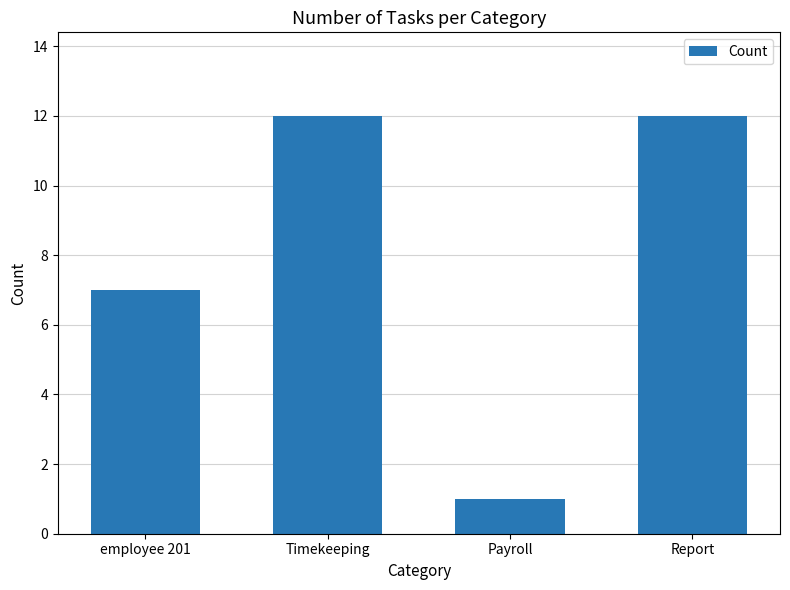

Approximately how many times larger is the value at Payroll compared to Timekeeping?

0.1